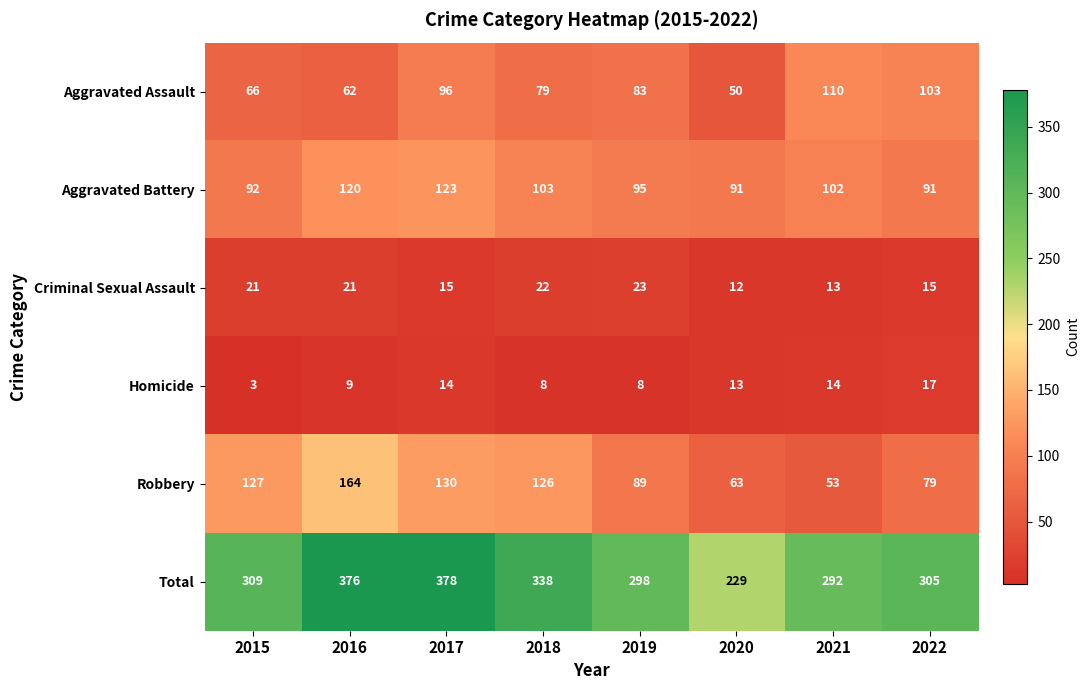

List the series in order of their peak value, lowest first.

Homicide, Criminal Sexual Assault, Aggravated Assault, Aggravated Battery, Robbery, Total